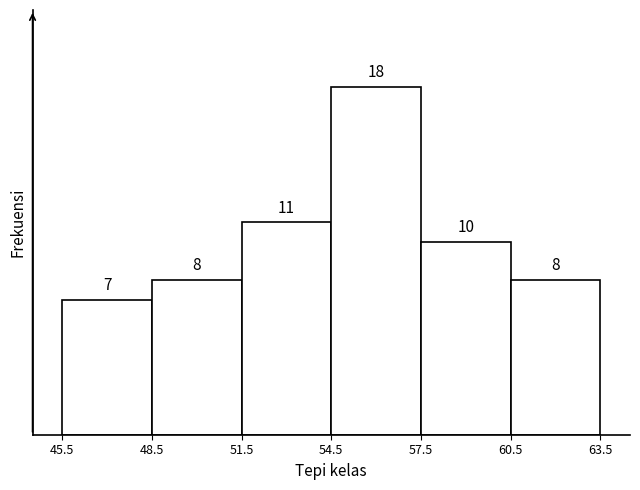

Reading left to right, list every bar in this chart as the range it spans on the x-axis followed by its height.

45.5 to 48.5: 7
48.5 to 51.5: 8
51.5 to 54.5: 11
54.5 to 57.5: 18
57.5 to 60.5: 10
60.5 to 63.5: 8